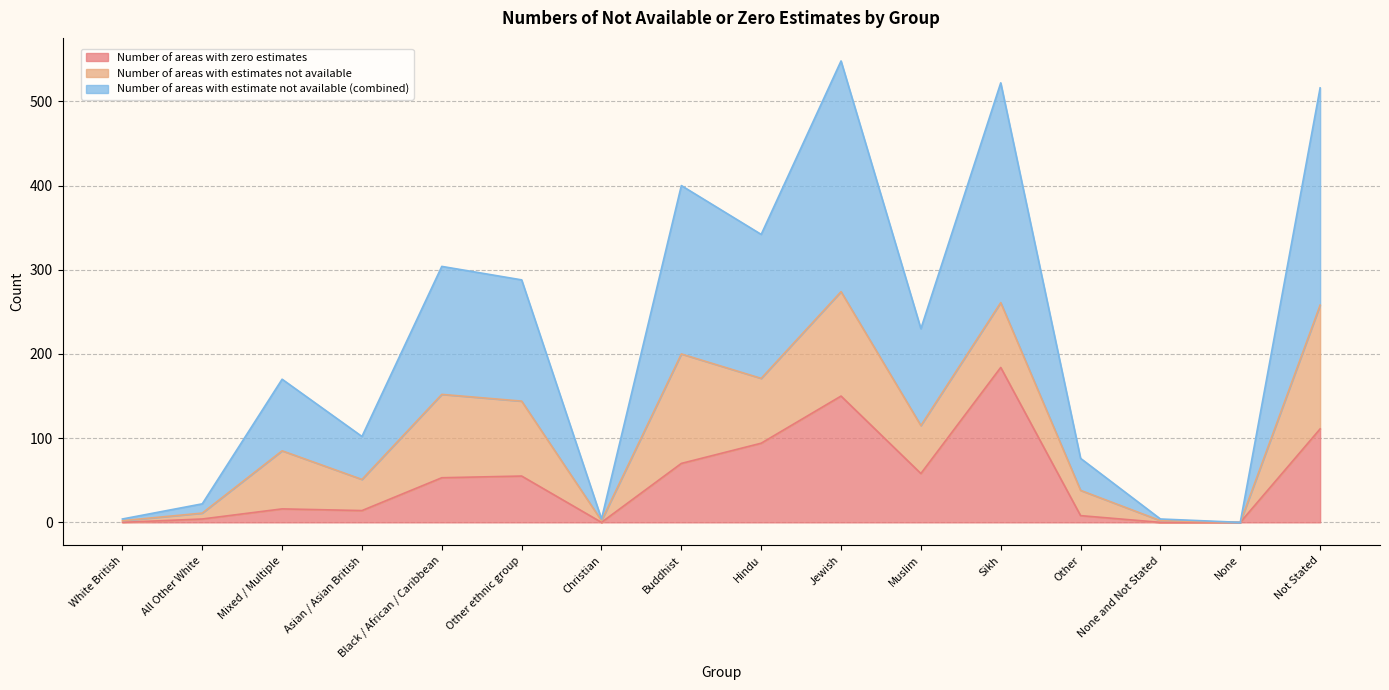

What is the total value across all series at Jewish?

548